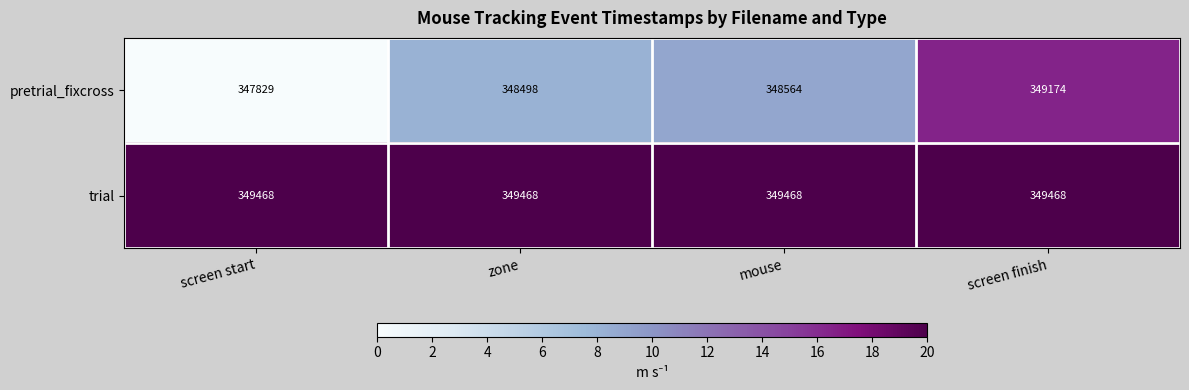

How many distinct data groups are displayed?

2